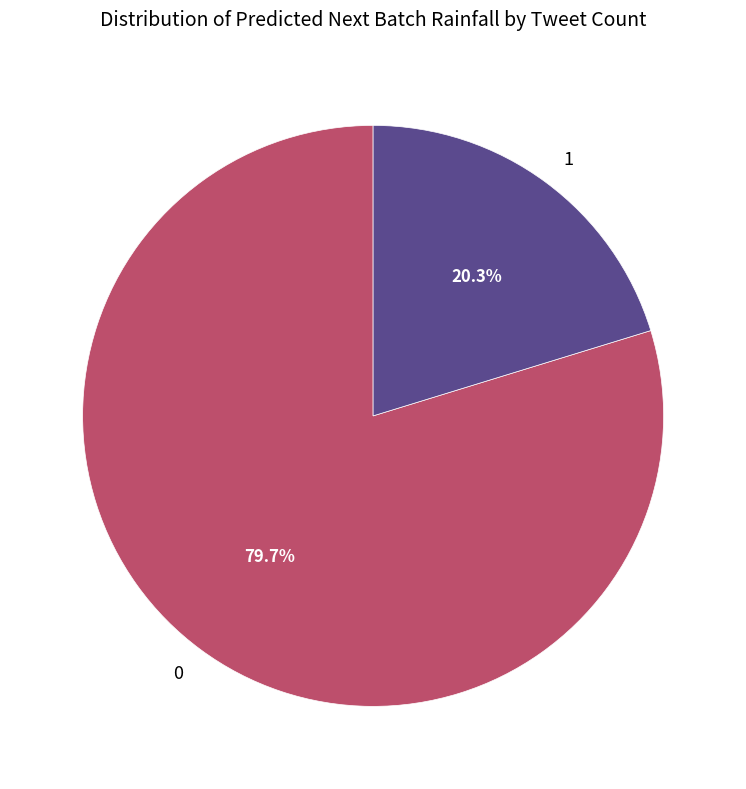

Which category has the biggest portion of the pie?

0